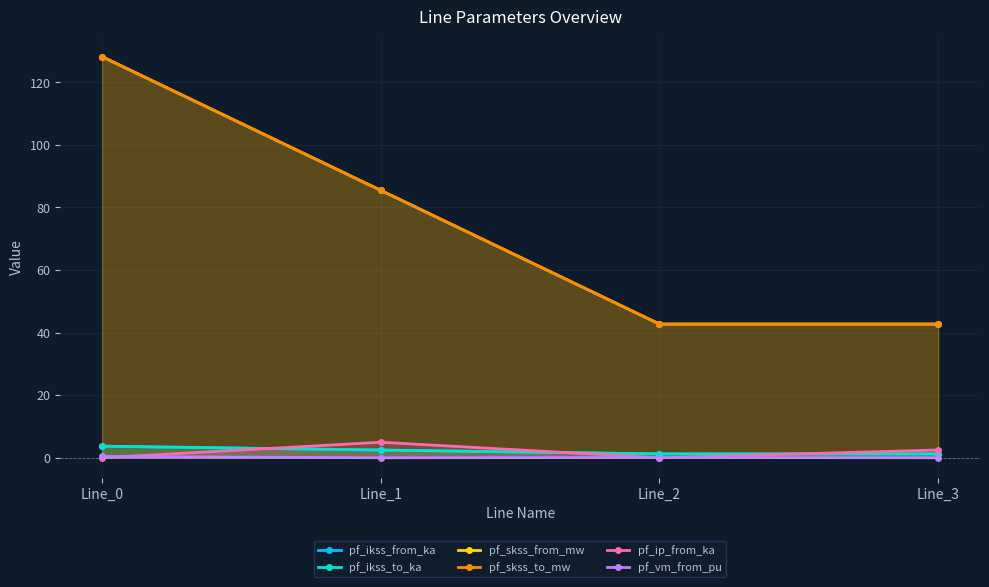

Between Line_1 and Line_3, which series saw the biggest shift?

pf_skss_from_mw